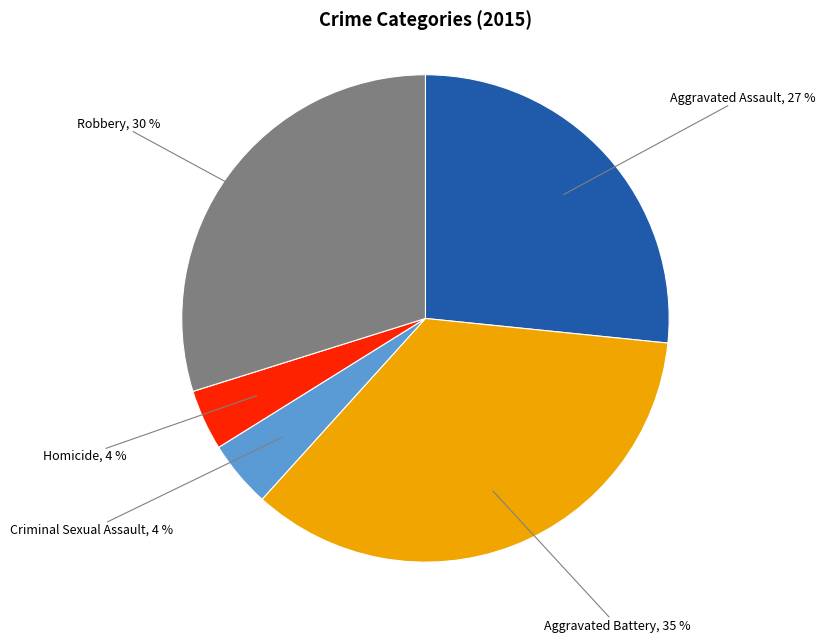

To the nearest percent, what is the average slice percentage?

20%